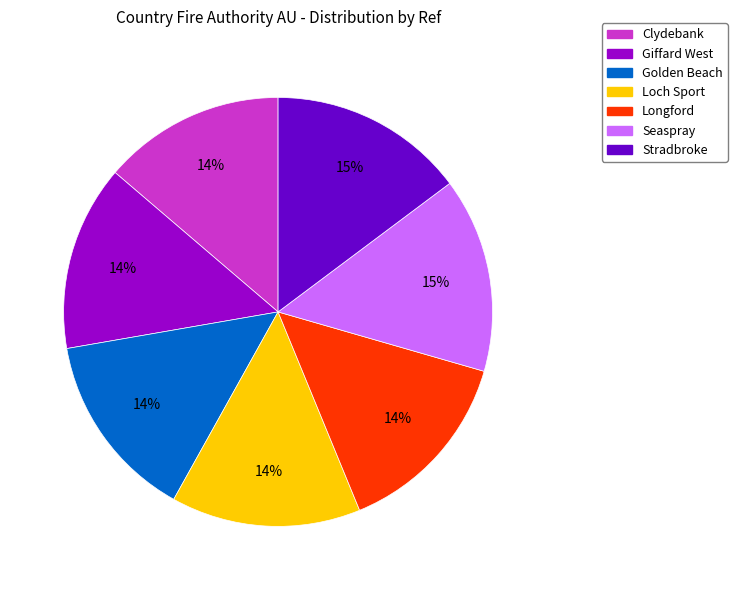

Combined, do Loch Sport and Stradbroke account for over 50%?

No